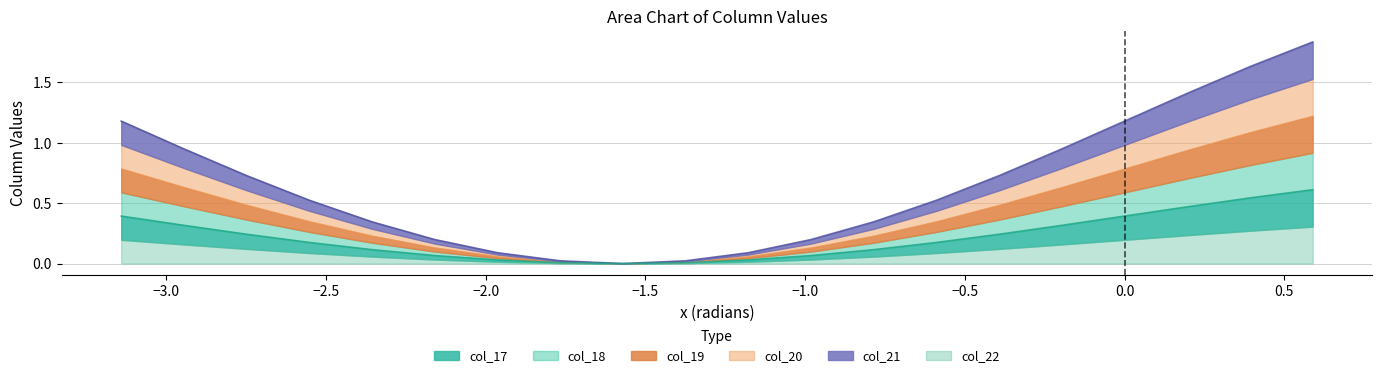

What is the spread (max minus min) of values at 19?

1.0